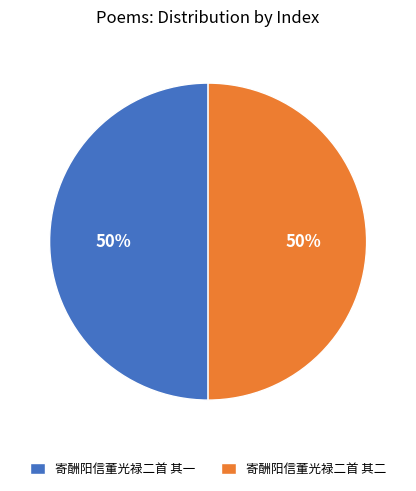

Is it true that 寄酬阳信董光禄二首 其二 is 57% of the pie?

False